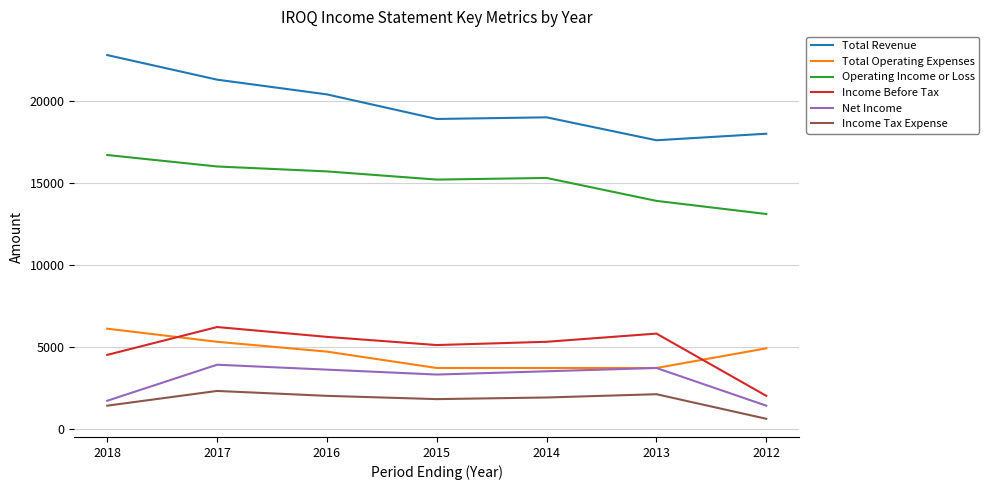

True or false: Total Revenue and Income Before Tax intersect in this chart.

False